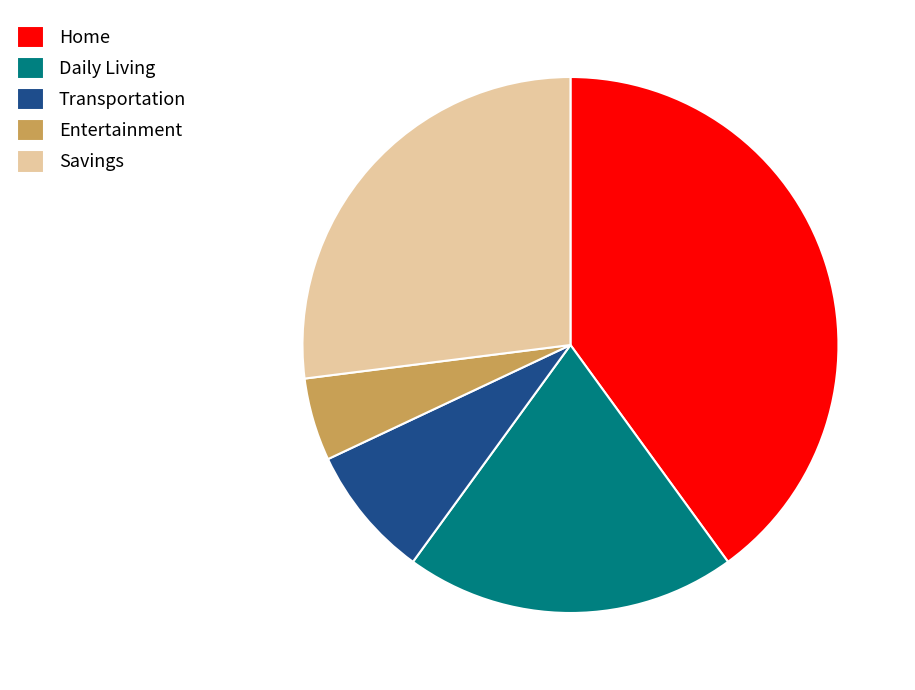

Is it true that Transportation is 1% of the pie?

False